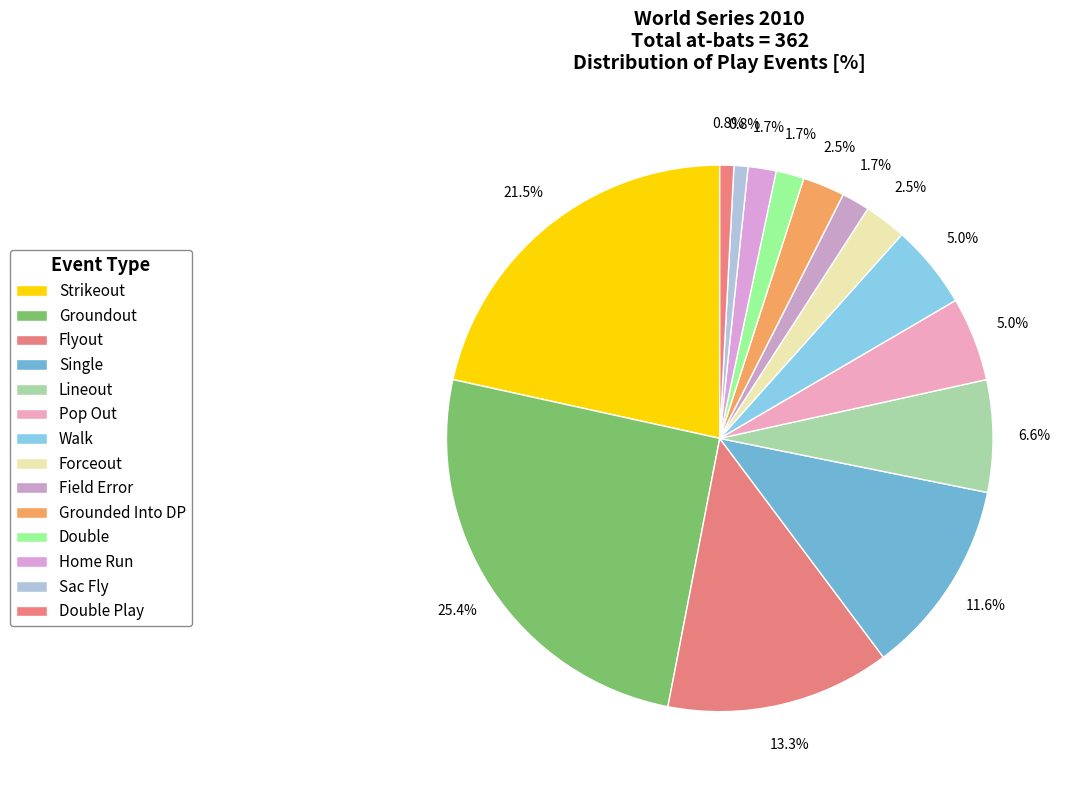

Is the sum of Home Run and Groundout greater than half?

No